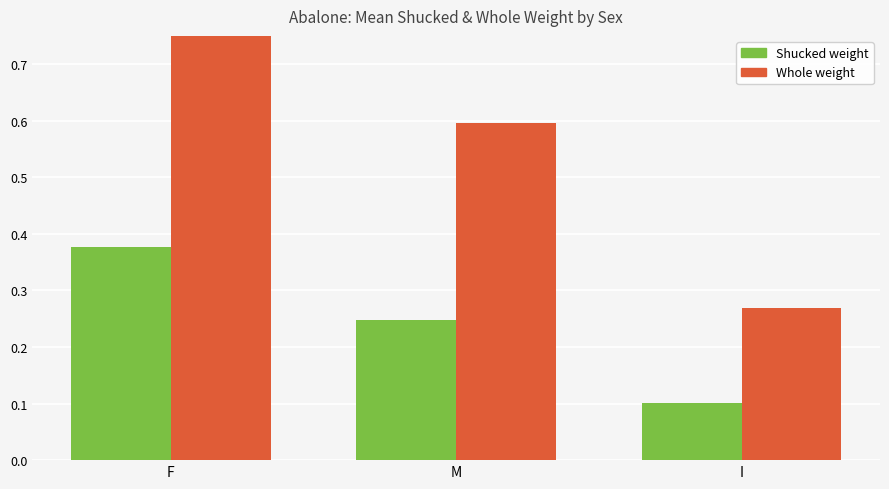

Rank the series by their maximum value, from highest to lowest.

Whole weight, Shucked weight